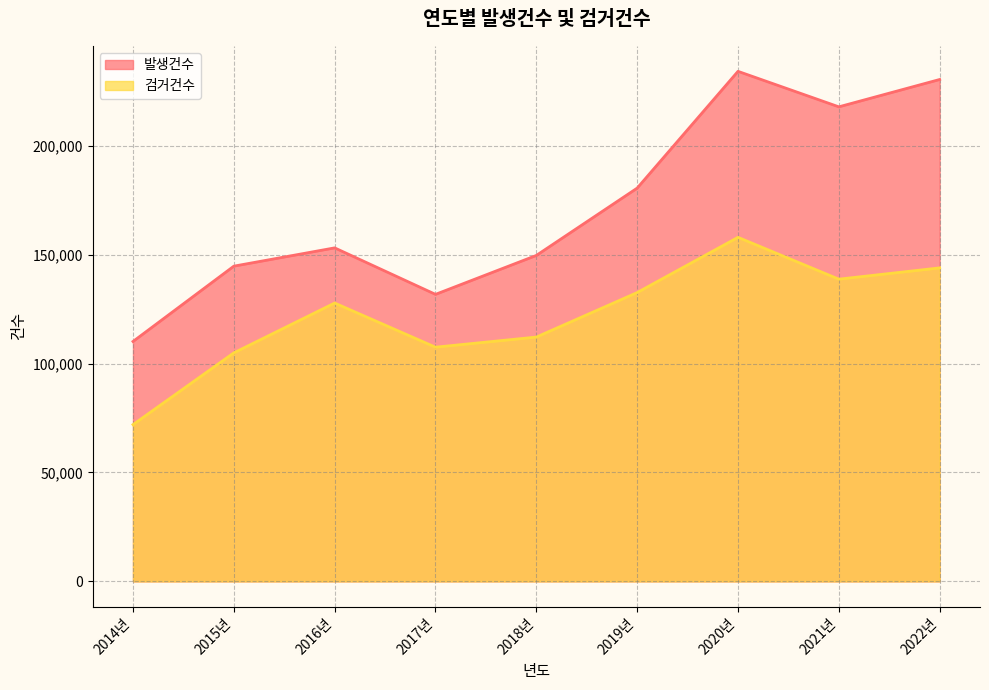

True or false: 검거건수 and 발생건수 intersect in this chart.

False